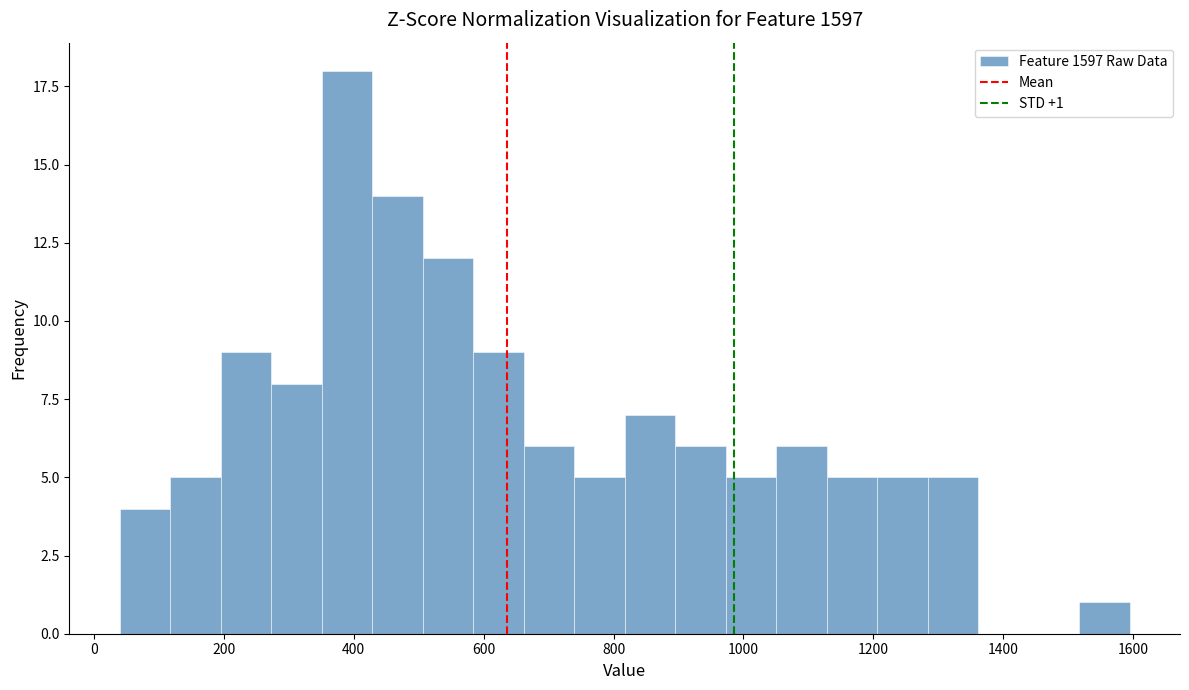

Read against the x-axis, roughly where is the centre of the tallest bar?

380